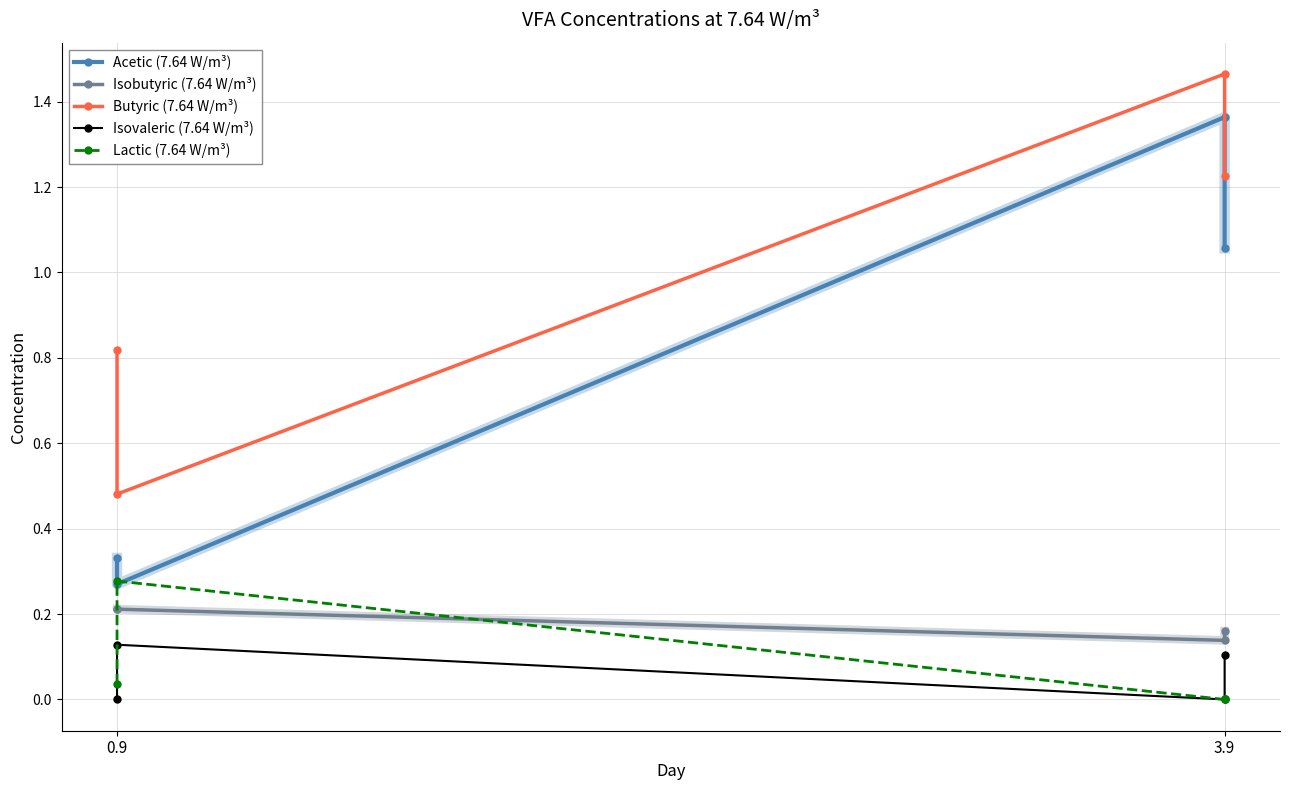

What is the average value of the Lactic (7.64 W/m³) series?

0.1